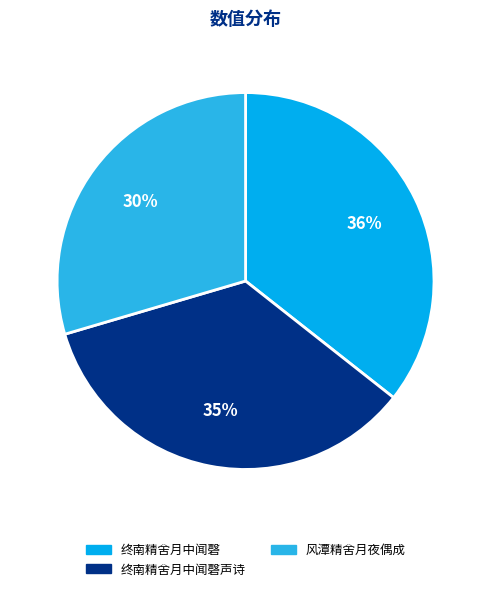

How many slices are in this pie chart?

3